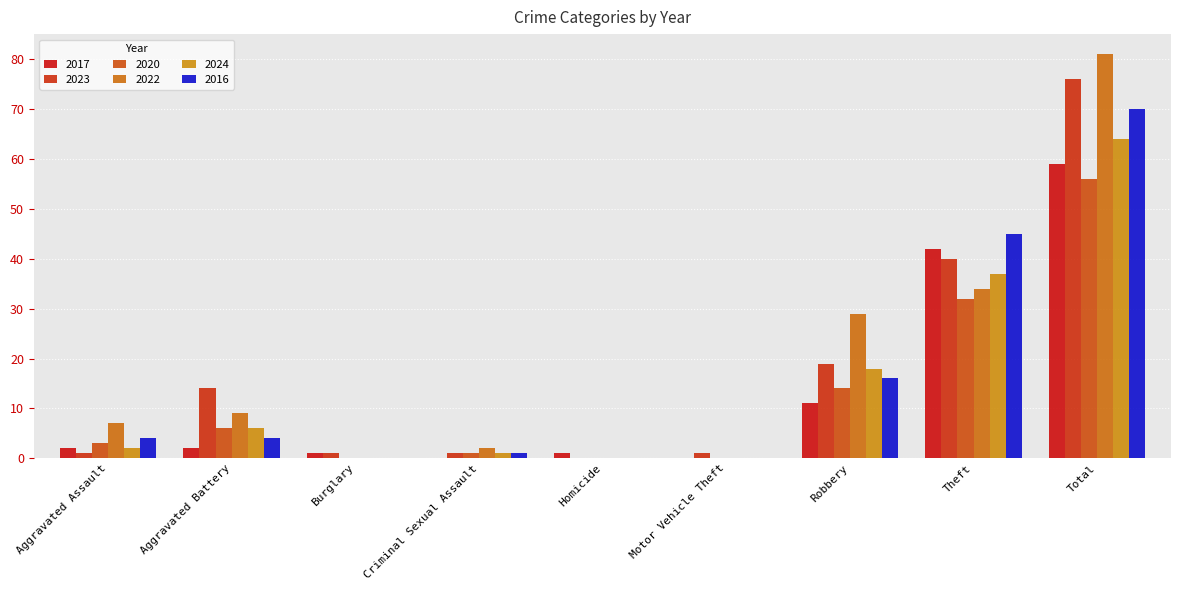

What is the total value across all series at Homicide?

1